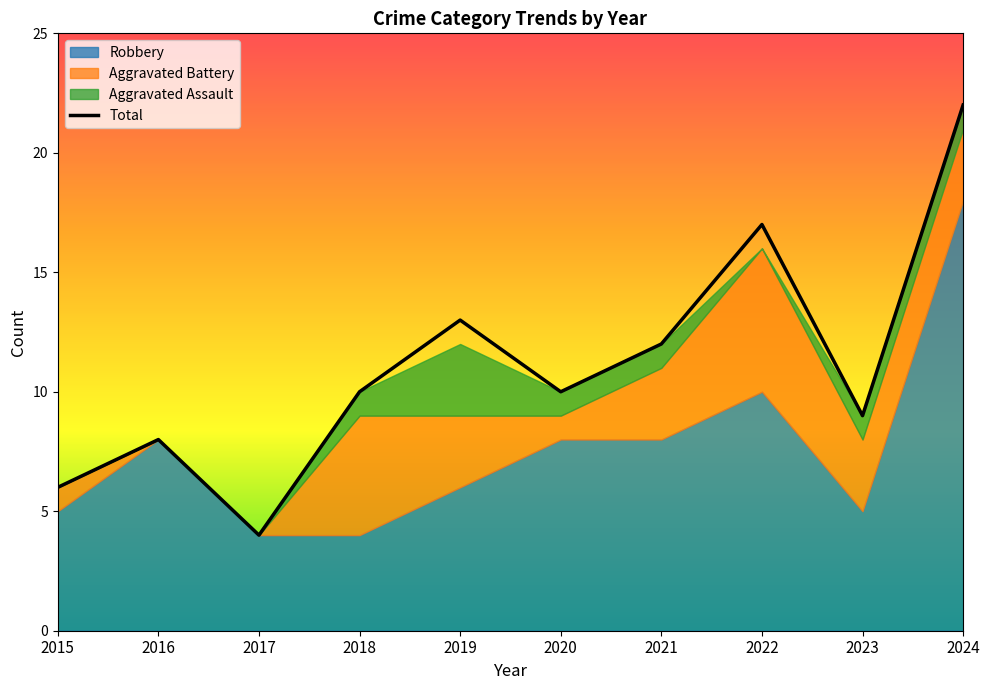

Is it true that Aggravated Assault equals 2 at 2024?

False